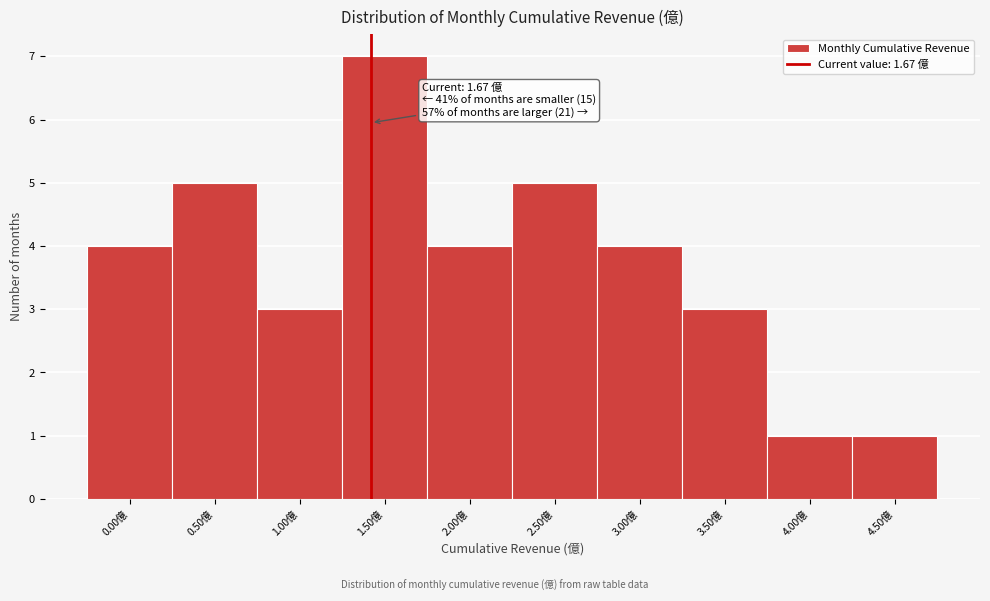

Reading right to left, list all the values displayed in this chart.

1	1	3	4	5	4	7	3	5	4